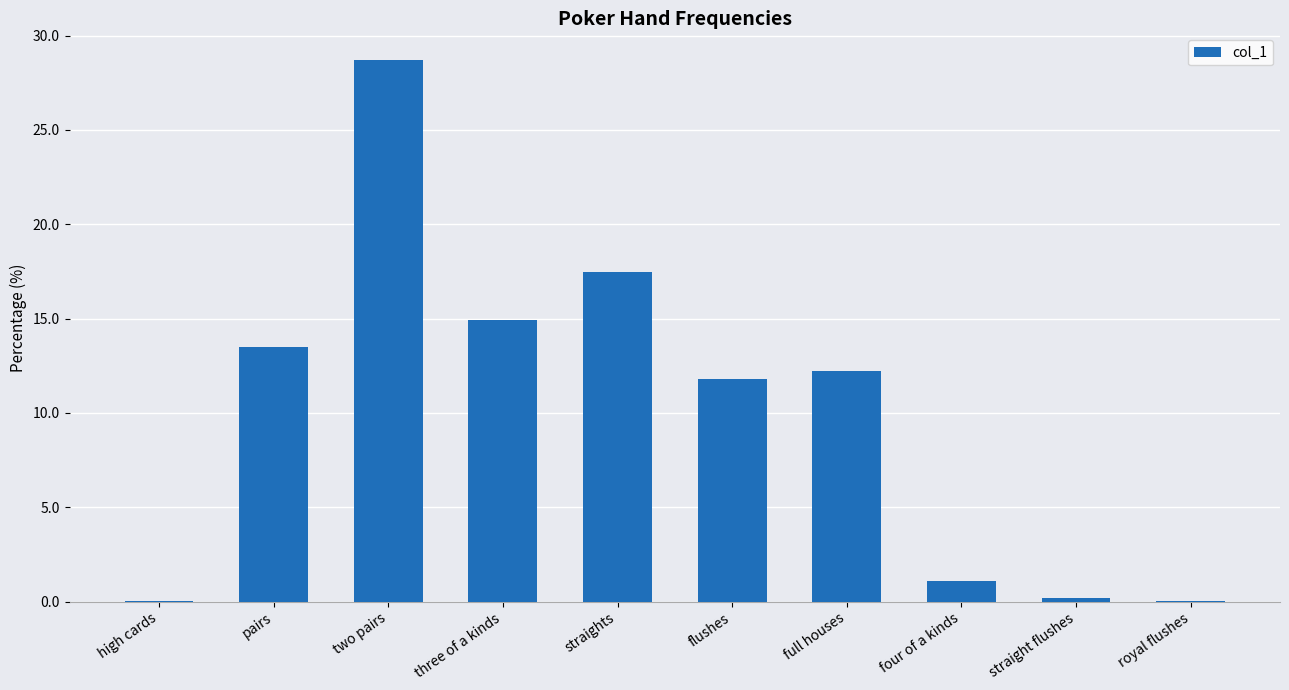

Are the bars horizontal?

No